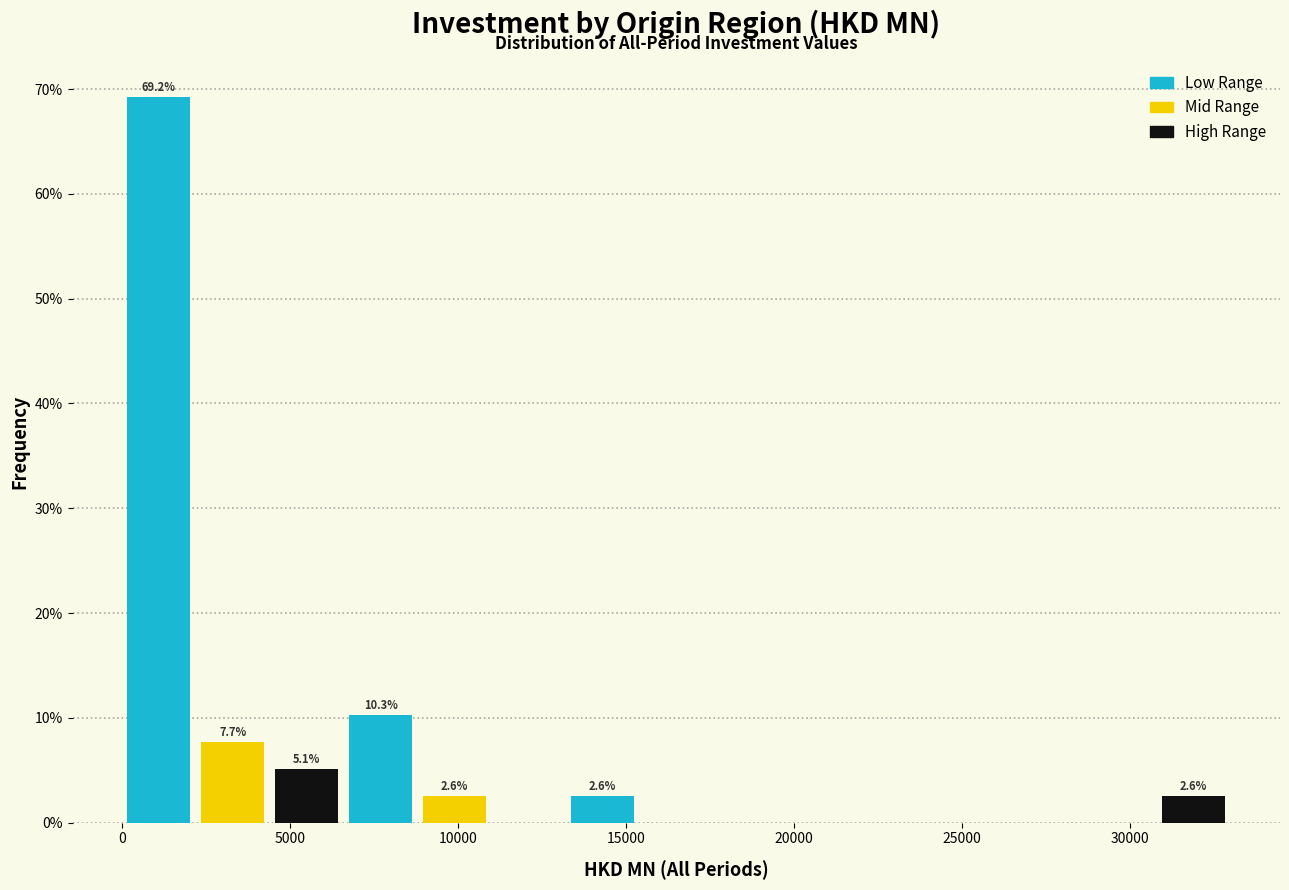

Over which range of the x-axis is the bar tallest?

0 to 2000